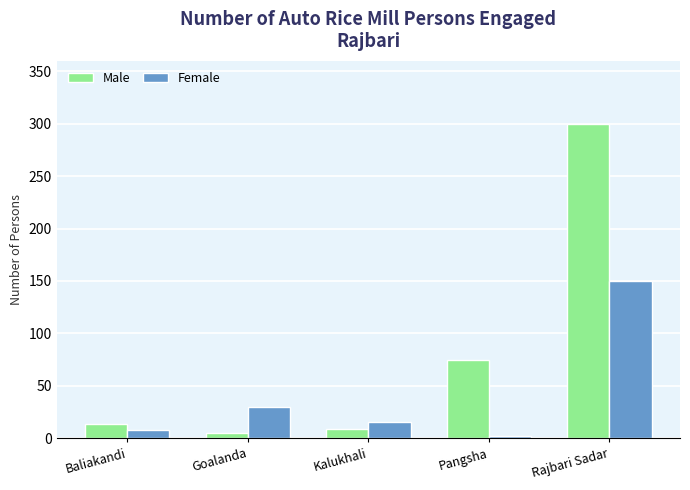

What is the approximate value of Male at Goalanda?

5